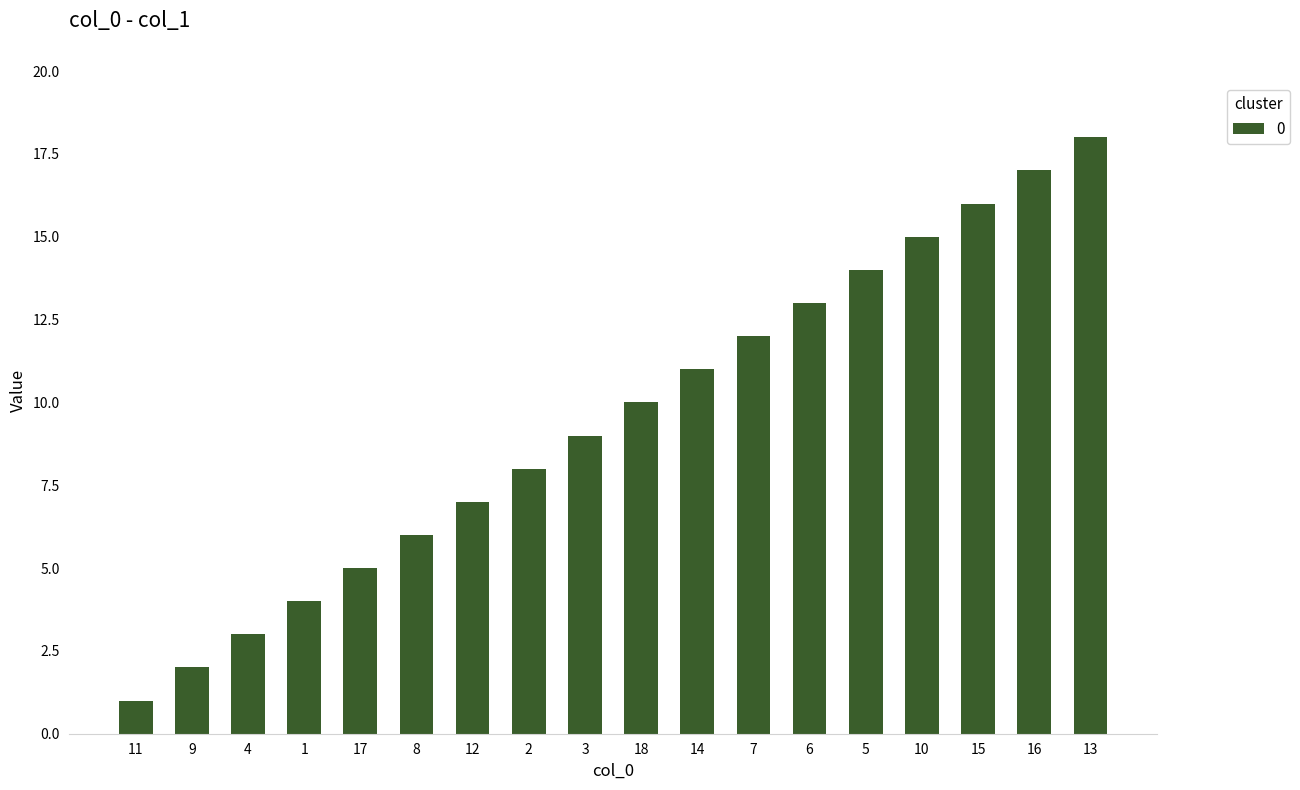

Count the number of data series in this chart.

1